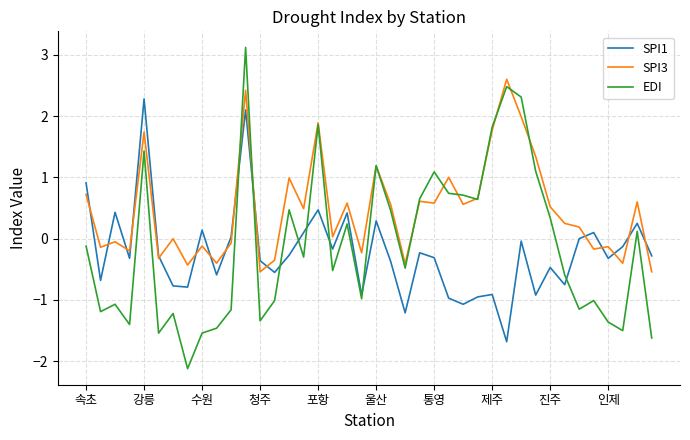

What is the minimum value for SPI3?

-0.5